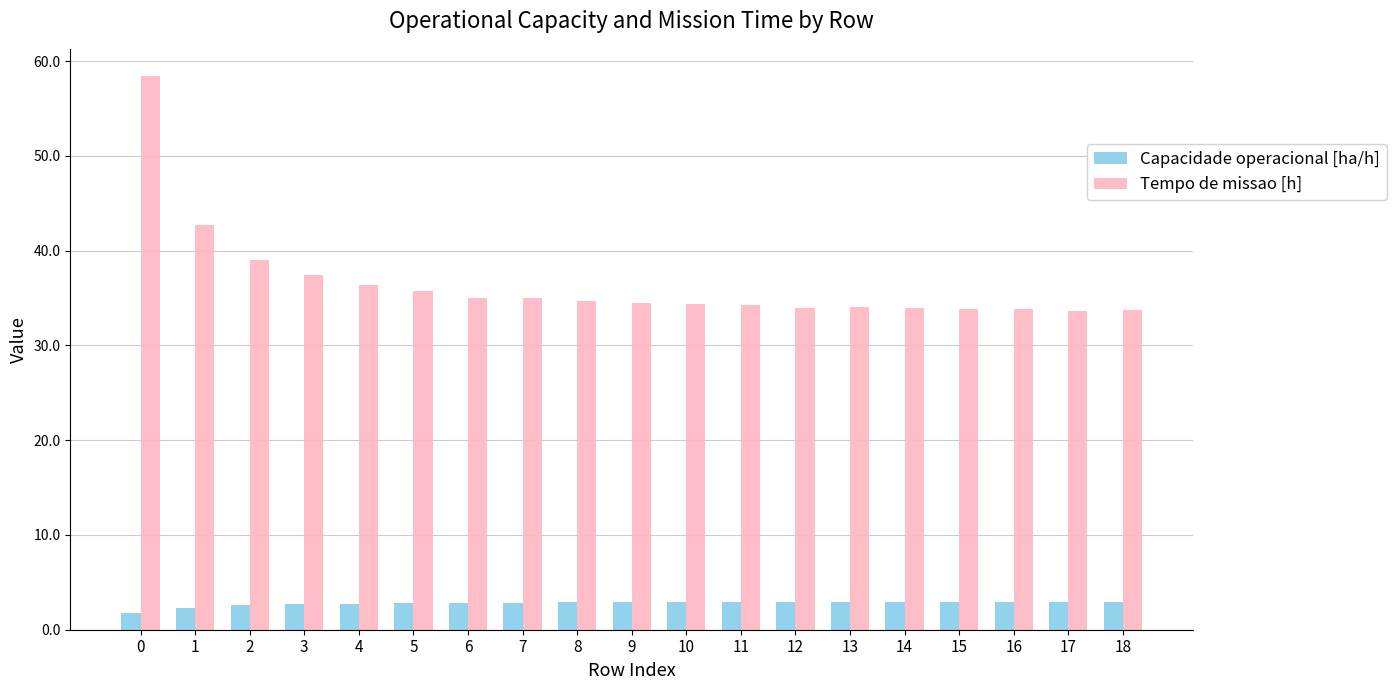

What is the difference between the highest and lowest values at 6?

32.2